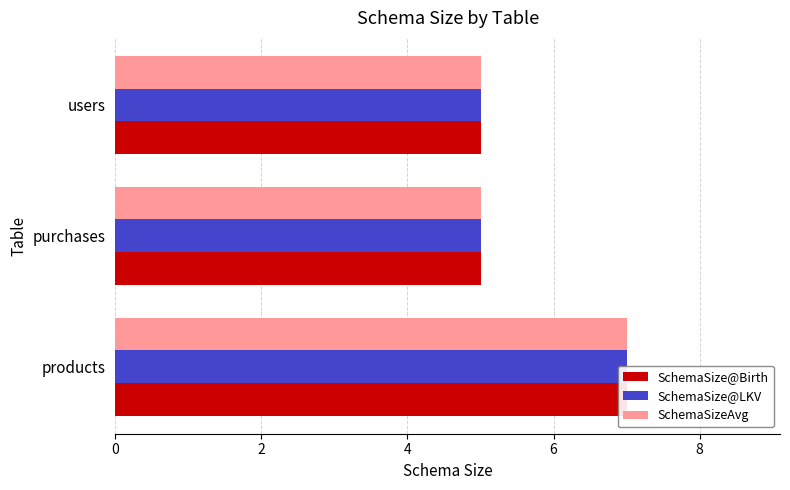

What is the value of the SchemaSize@LKV bar at the 1st from the left?

7